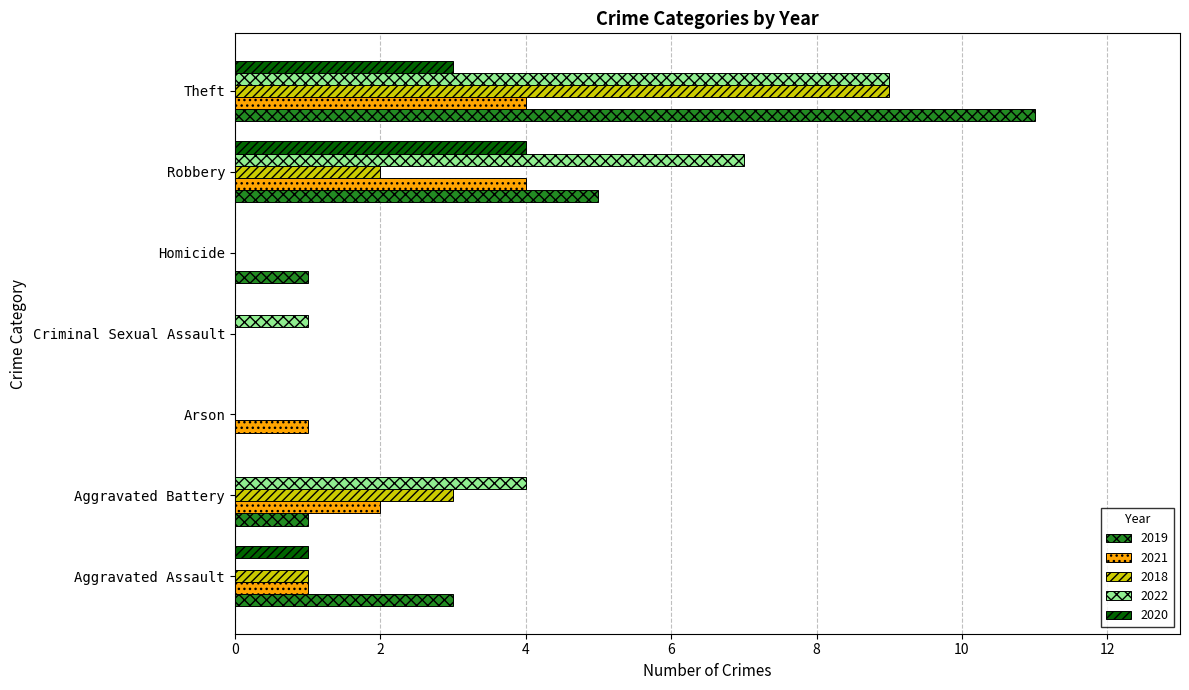

At which category is the sum across all series the highest?

Theft